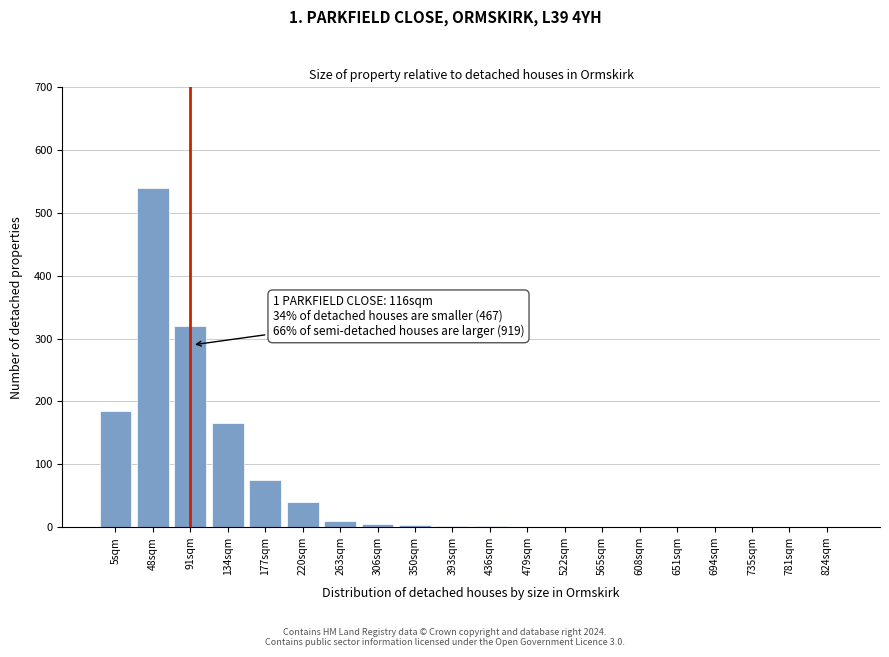

What is the maximum value shown in the chart?

540